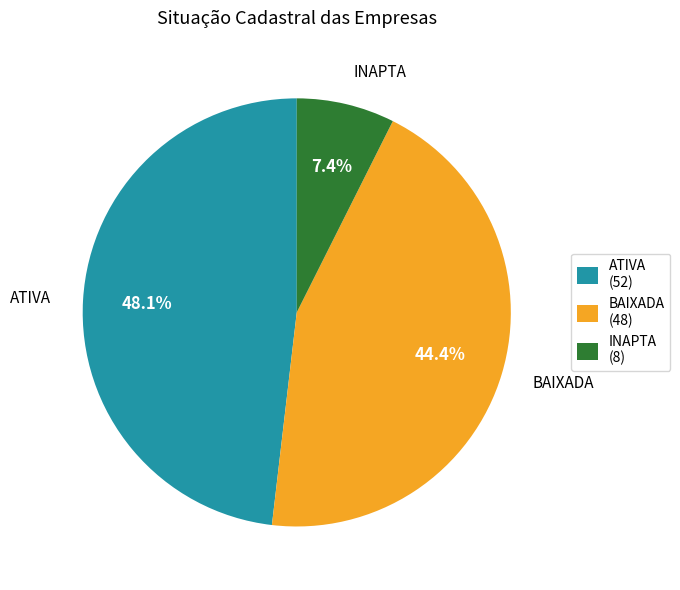

Between INAPTA (8) and ATIVA (52), which is larger?

ATIVA (52)